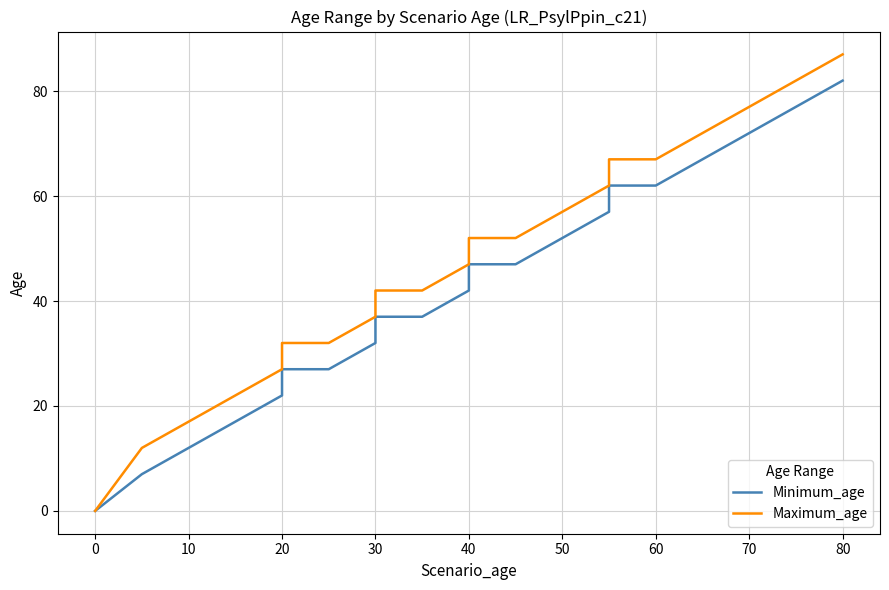

What is the average value of the Minimum_age series?

40